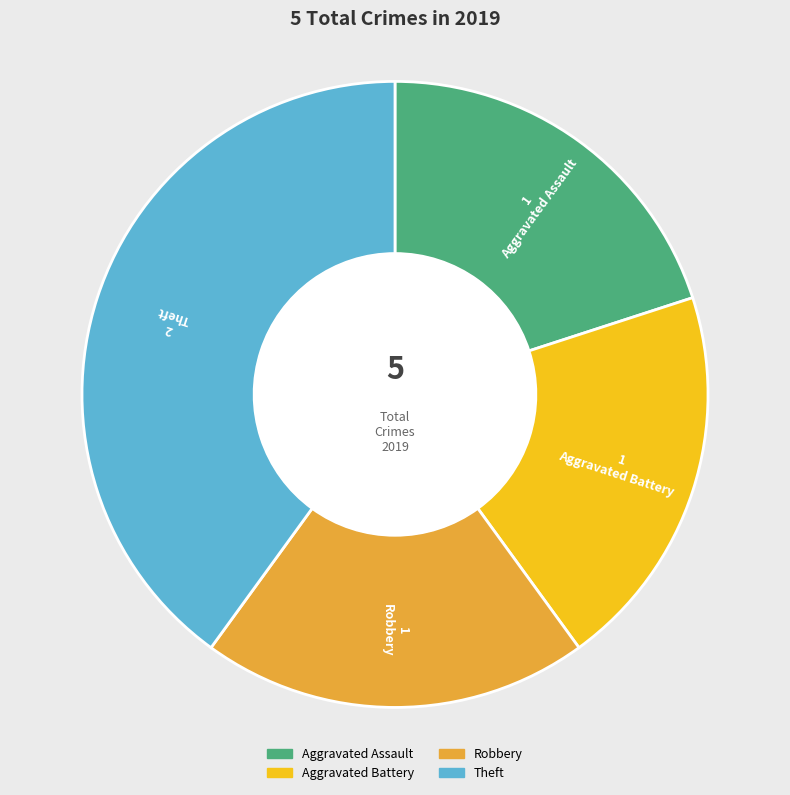

The Aggravated Assault slice represents 10% of the pie. True or false?

False